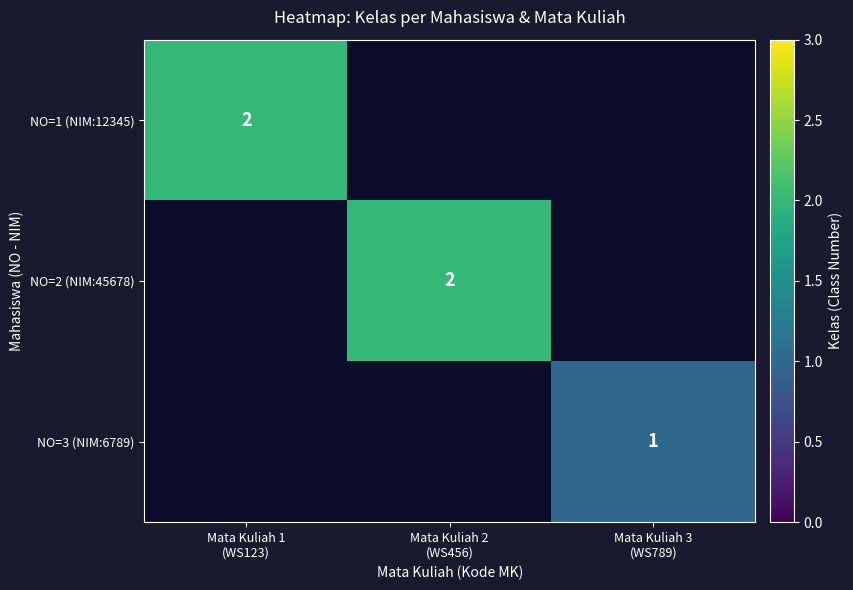

Rank the series at Mata Kuliah 1 (WS123) from lowest to highest value.

NO=1 (NIM:12345), NO=2 (NIM:45678), NO=3 (NIM:6789)